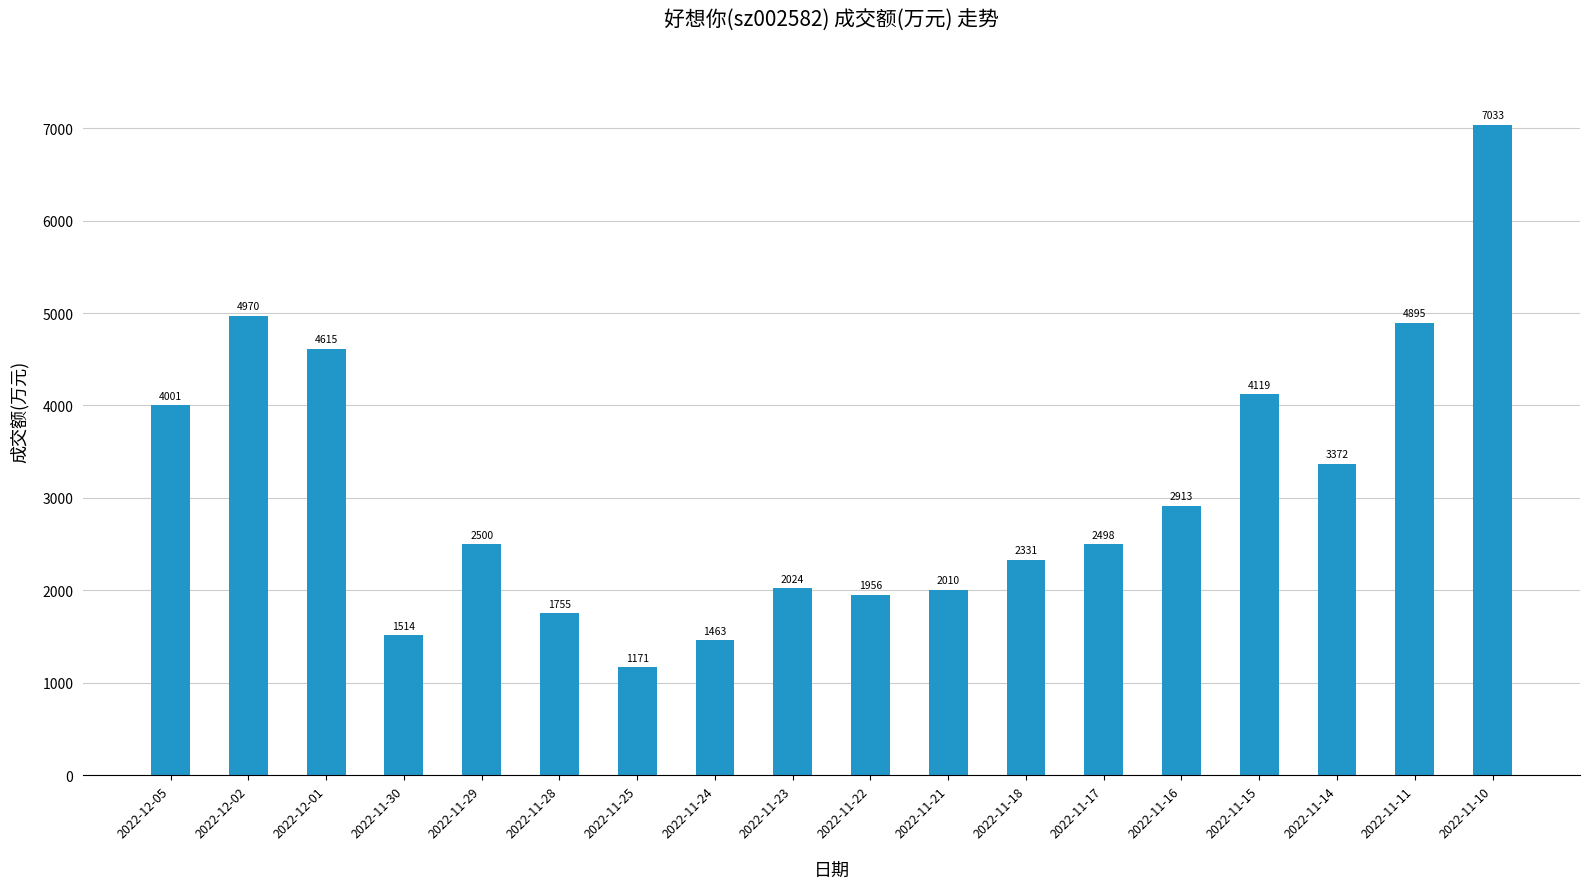

Is it true that the value at 2022-11-29 is 2500?

True